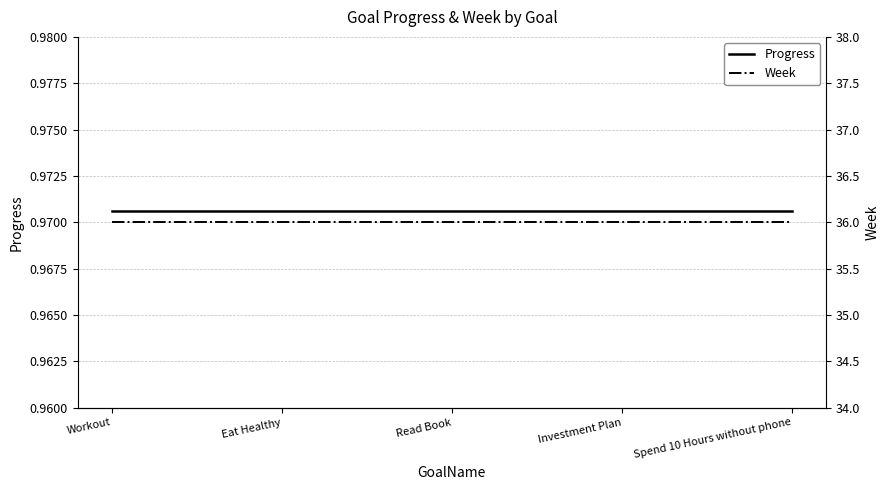

What is the value of the Week point at the 5th from the left?

36.0